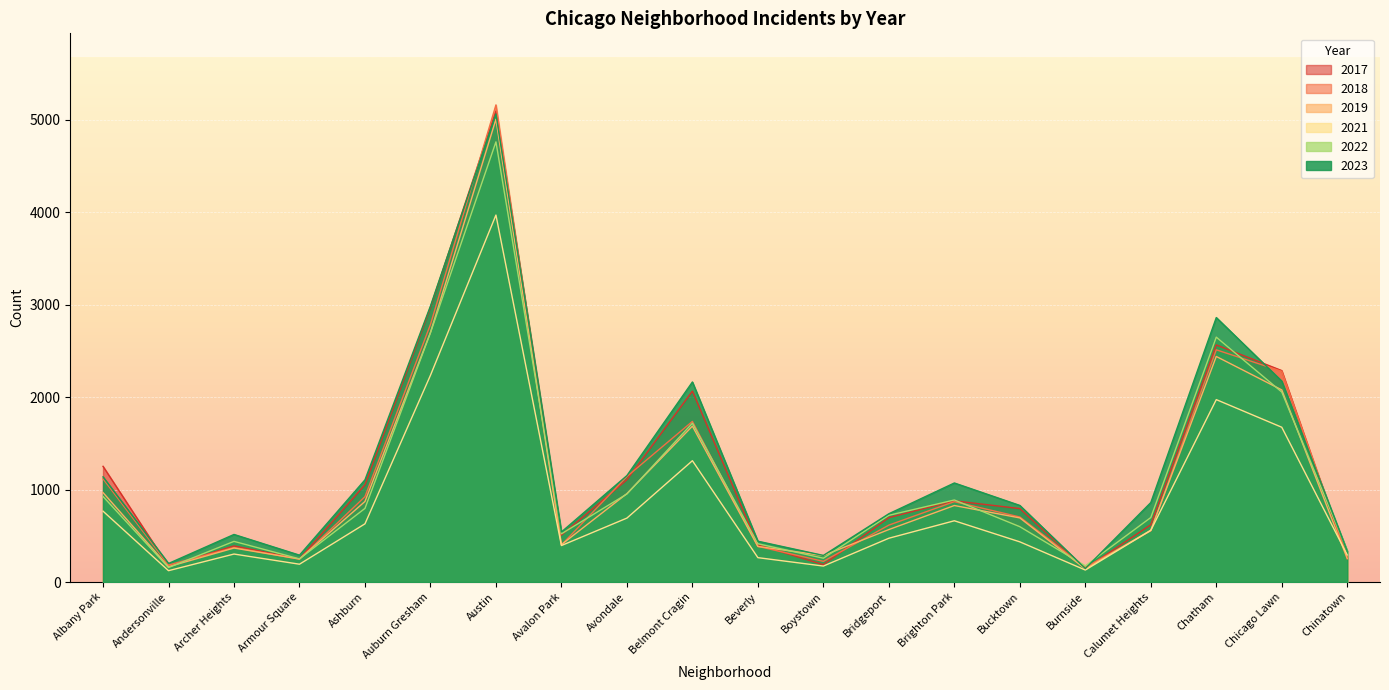

How many series are shown in this chart?

6